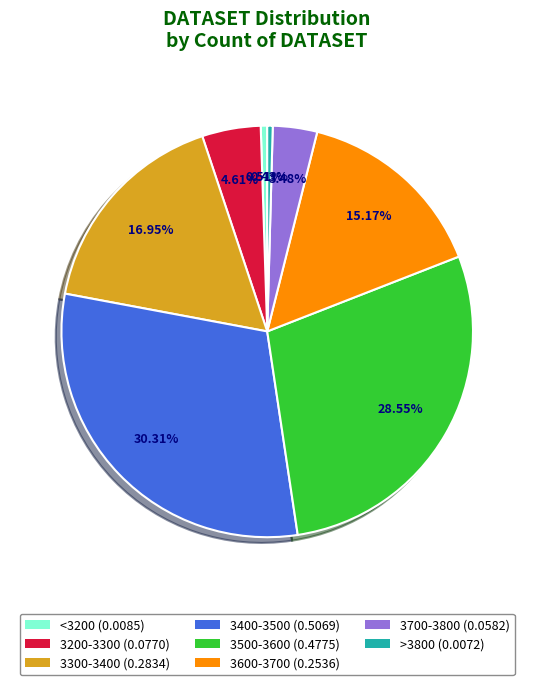

How many slices are in this pie chart?

8